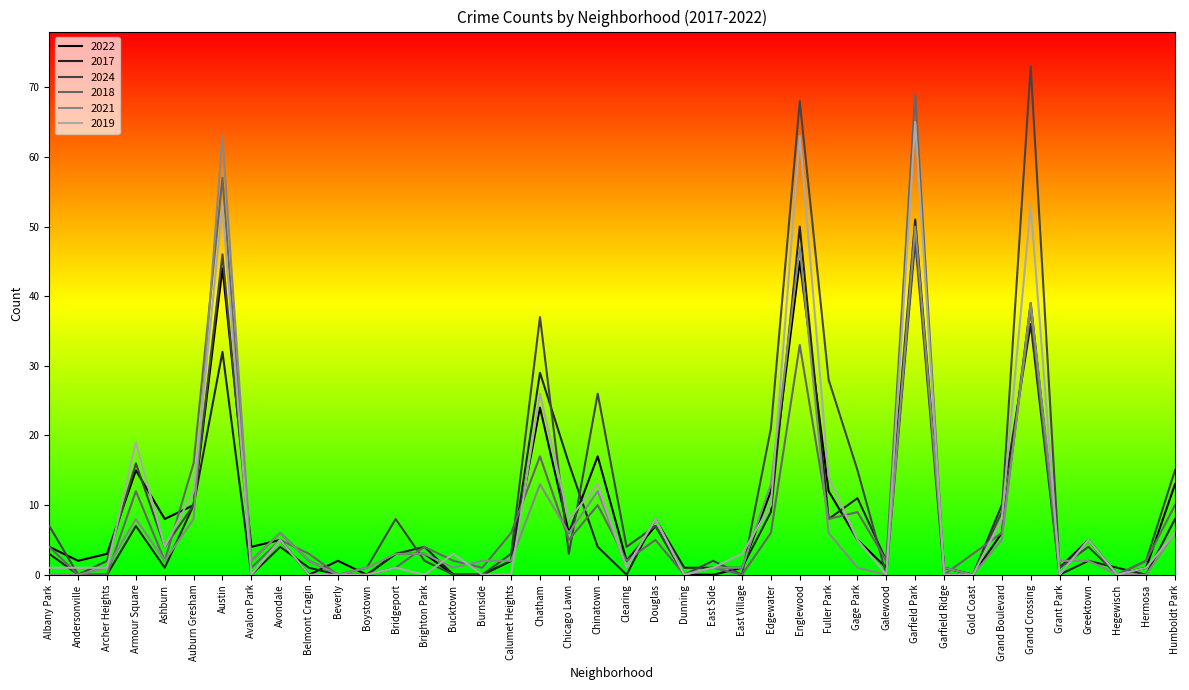

True or false: 2024 has a value of 1 at Grant Park.

True